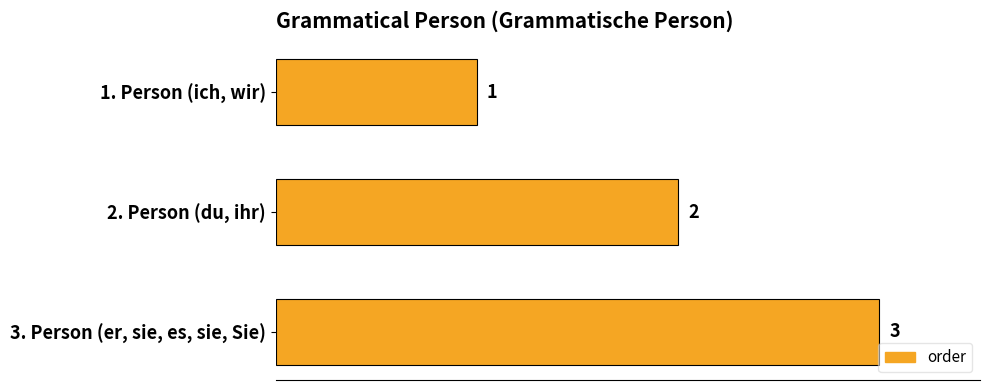

Rank the categories by value from lowest to highest.

1. Person (ich, wir), 2. Person (du, ihr), 3. Person (er, sie, es, sie, Sie)